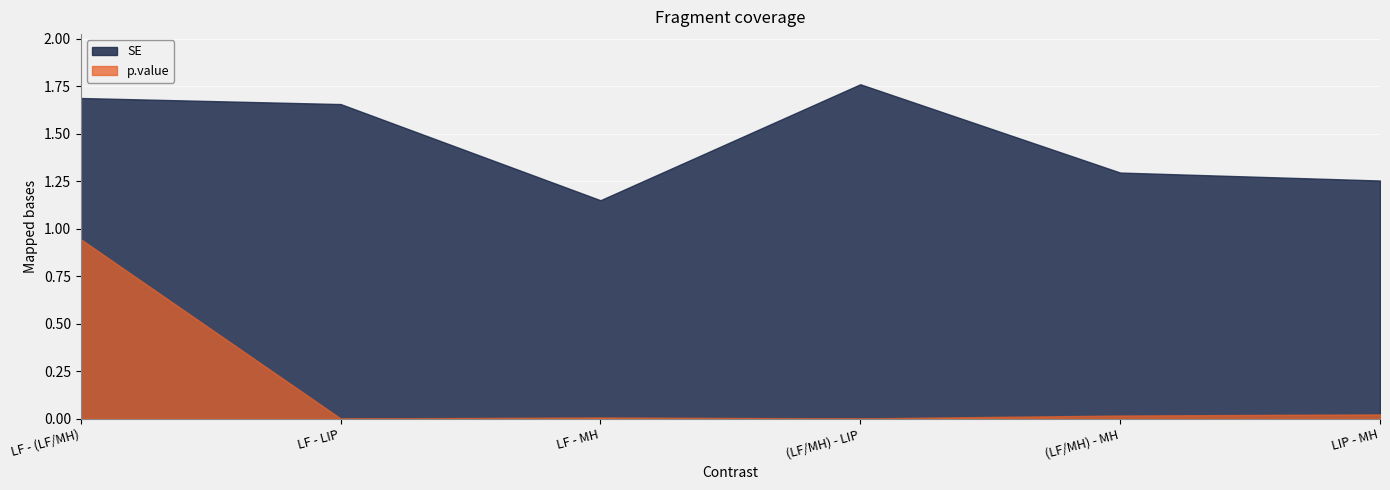

Does the chart display data point markers on the line(s)?

No